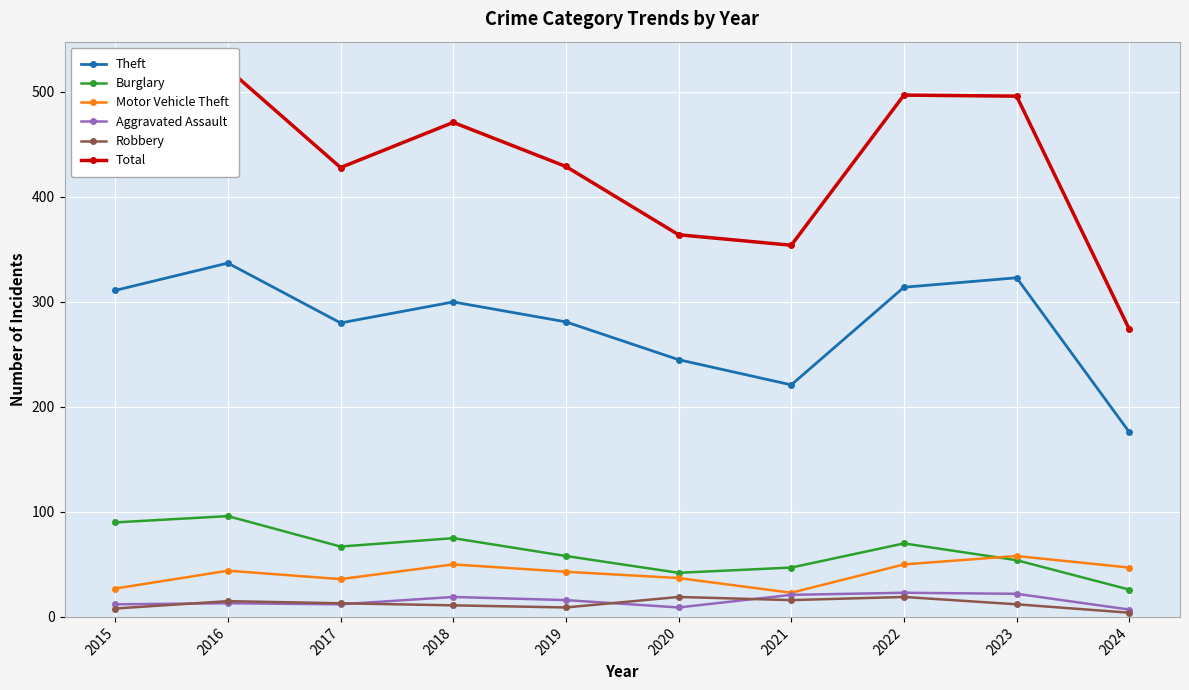

What is the average value of the Motor Vehicle Theft series?

42